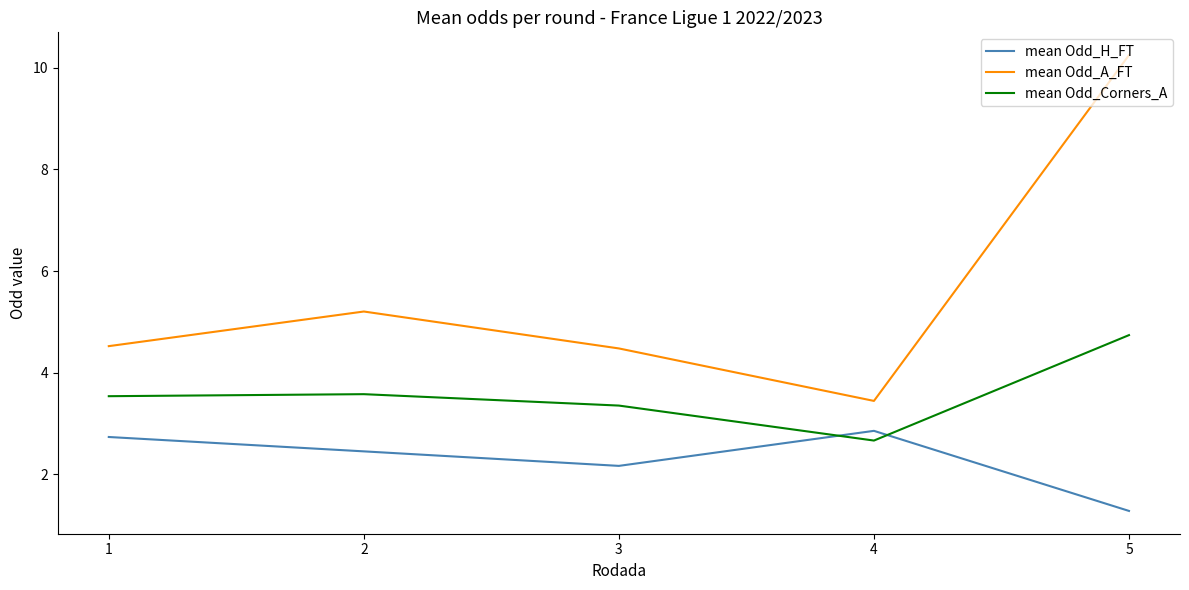

The mean Odd_Corners_A series shows 4.7 at 4. True or false?

False